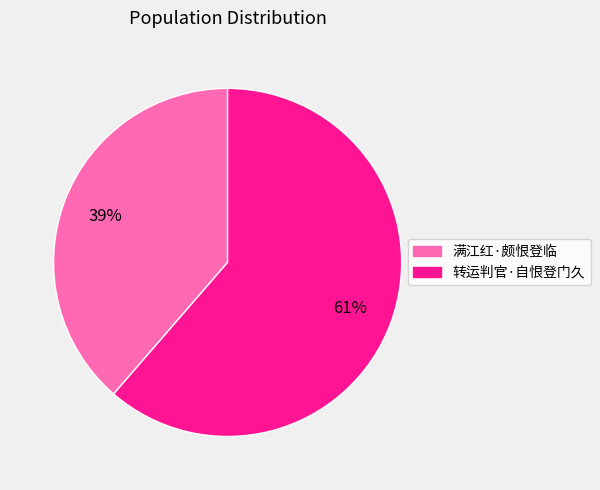

What is the ratio of the value at 转运判官·自恨登门久 to the value at 满江红·颇恨登临?

1.6